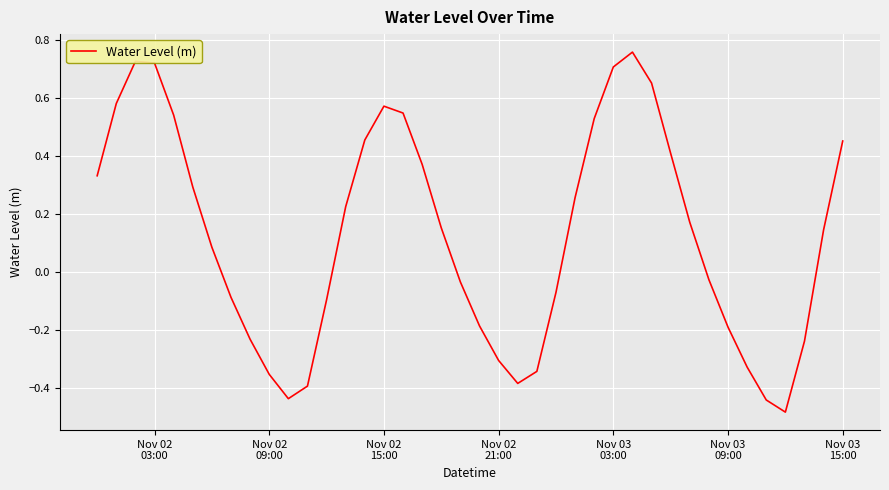

How many points are higher than both their immediate neighbors (excluding endpoints)?

3